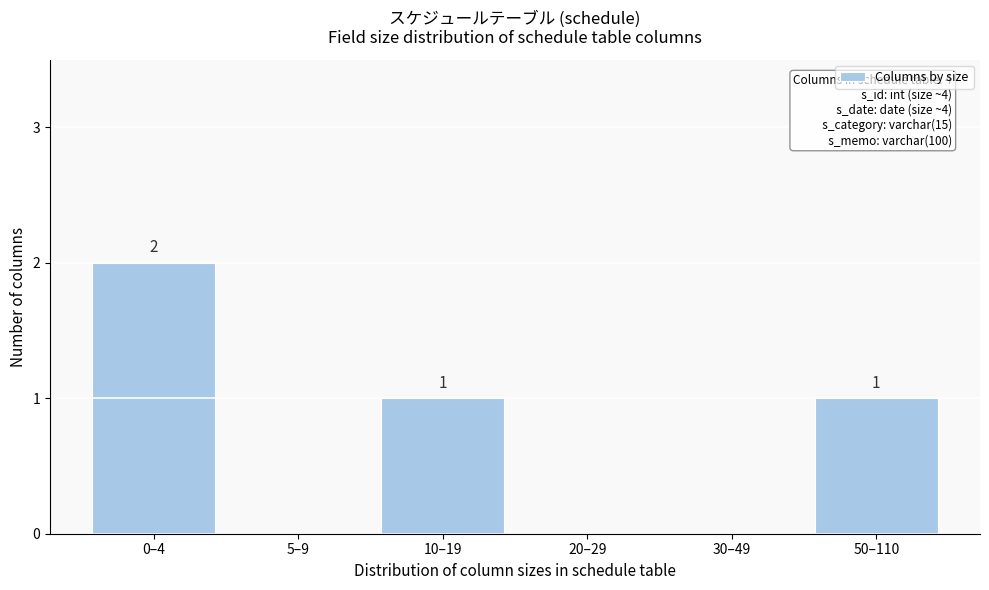

Reading left to right, transcribe all the data shown in this chart.

0–4=2	5–9=0	10–19=1	20–29=0	30–49=0	50–110=1